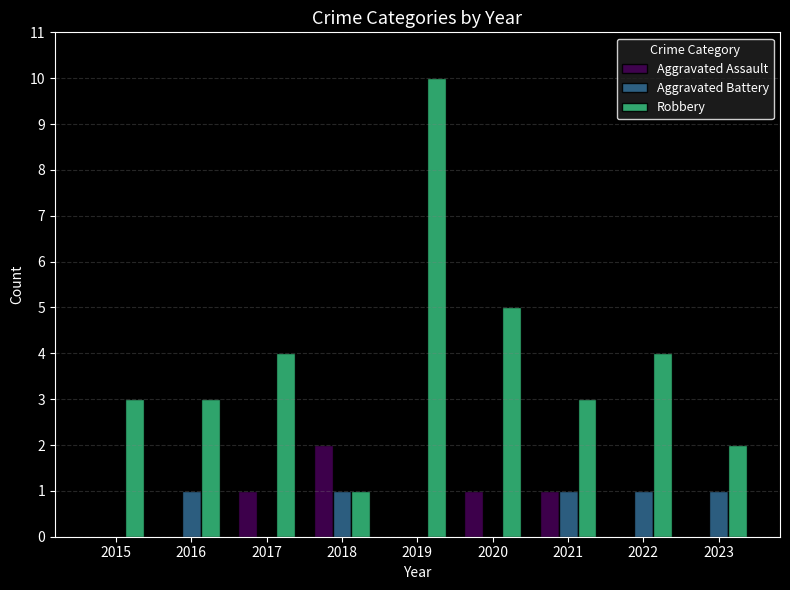

True or false: Robbery has a value of 4 at 2022.

True